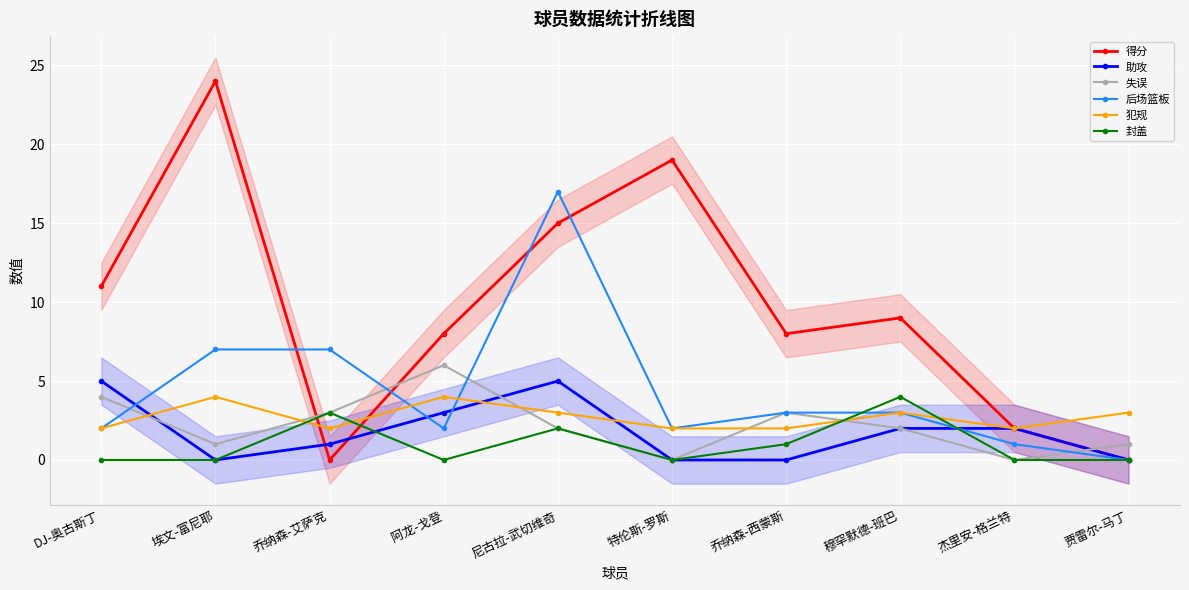

What is the average value of the 助攻 series?

2